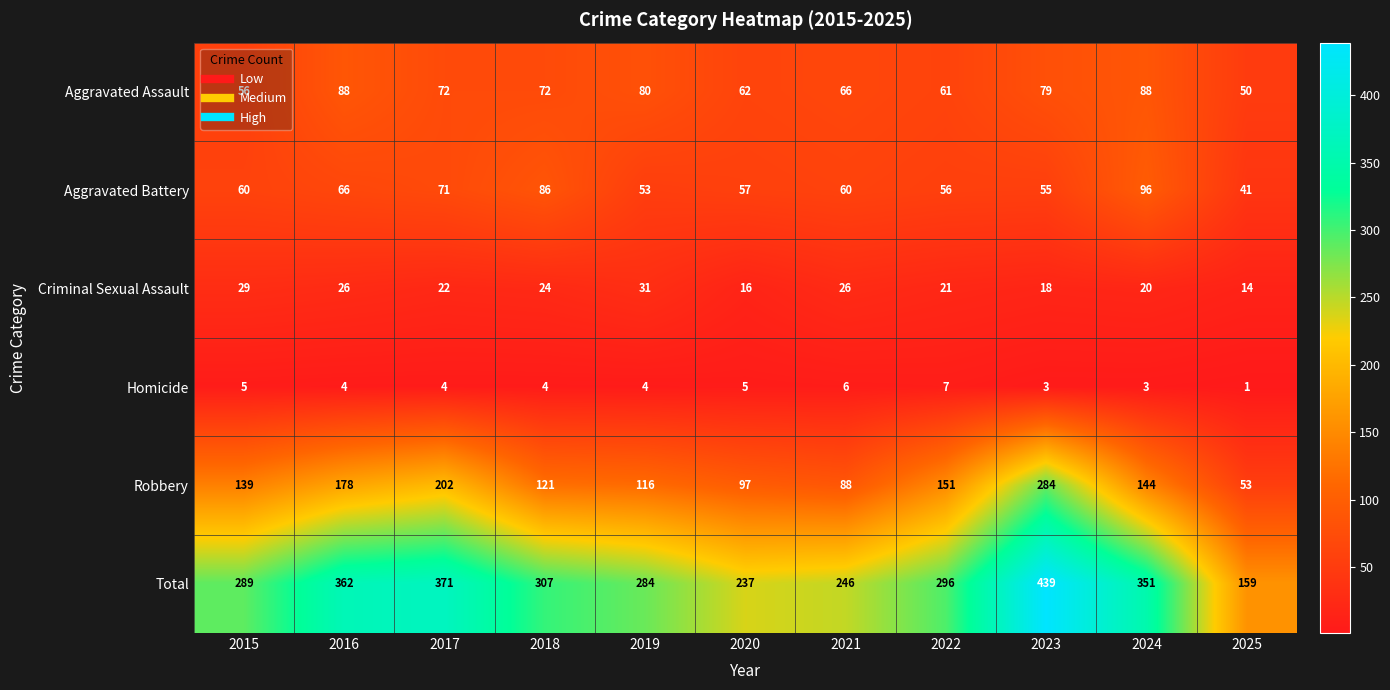

Rank the series by their maximum value, from lowest to highest.

Homicide, Criminal Sexual Assault, Aggravated Assault, Aggravated Battery, Robbery, Total